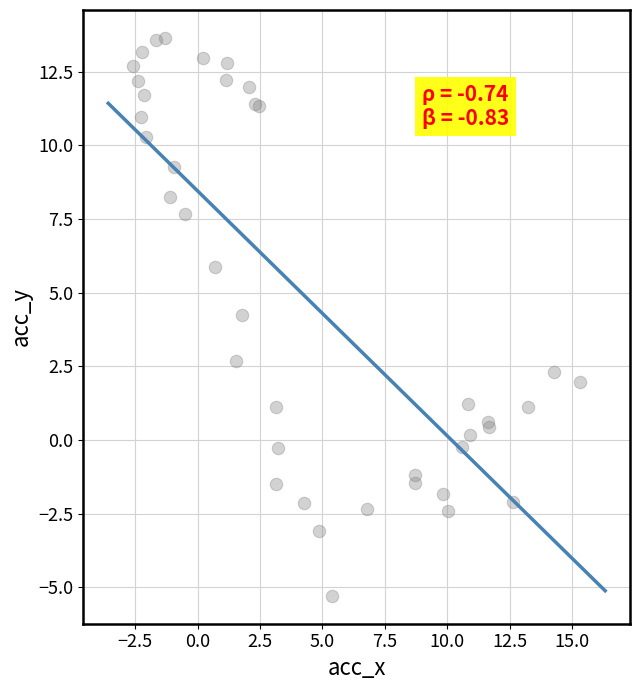

What Y value in the scatter plot is closest to 4?

4.2